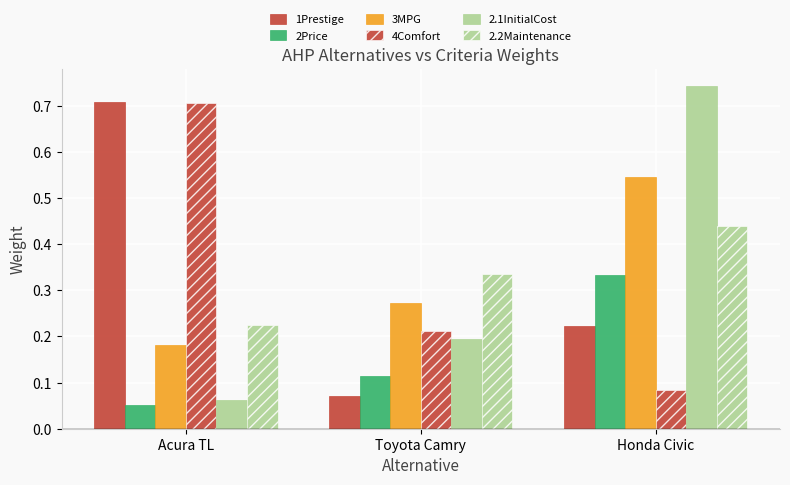

Which has a higher value, Honda Civic or Acura TL?

Acura TL